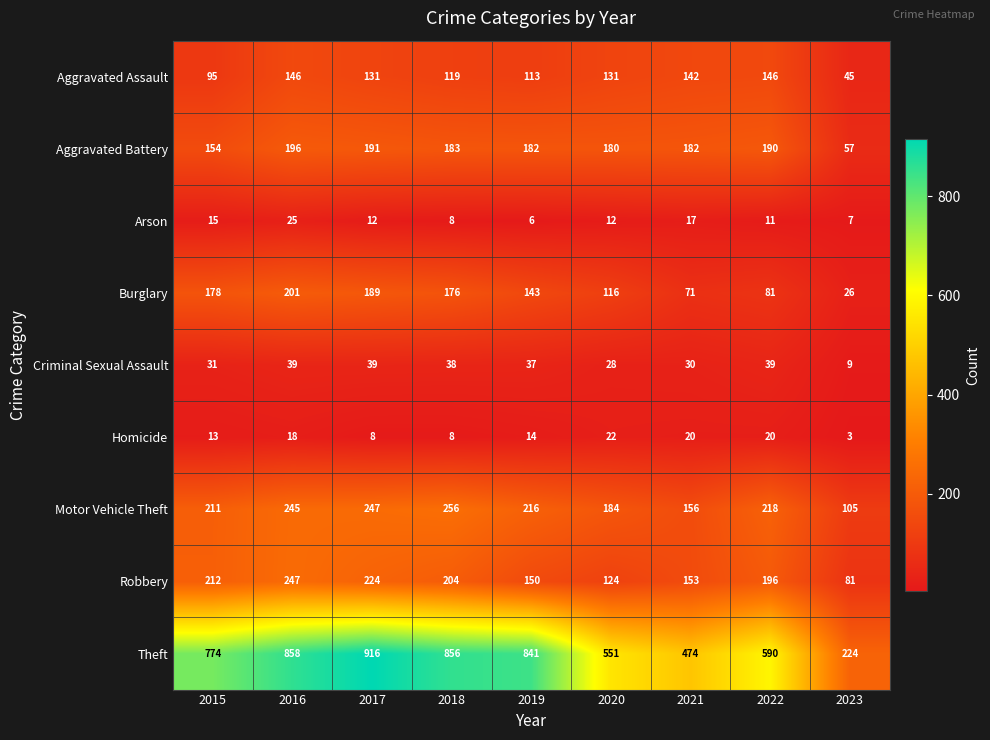

How many data points in Aggravated Assault are less than 131?

4